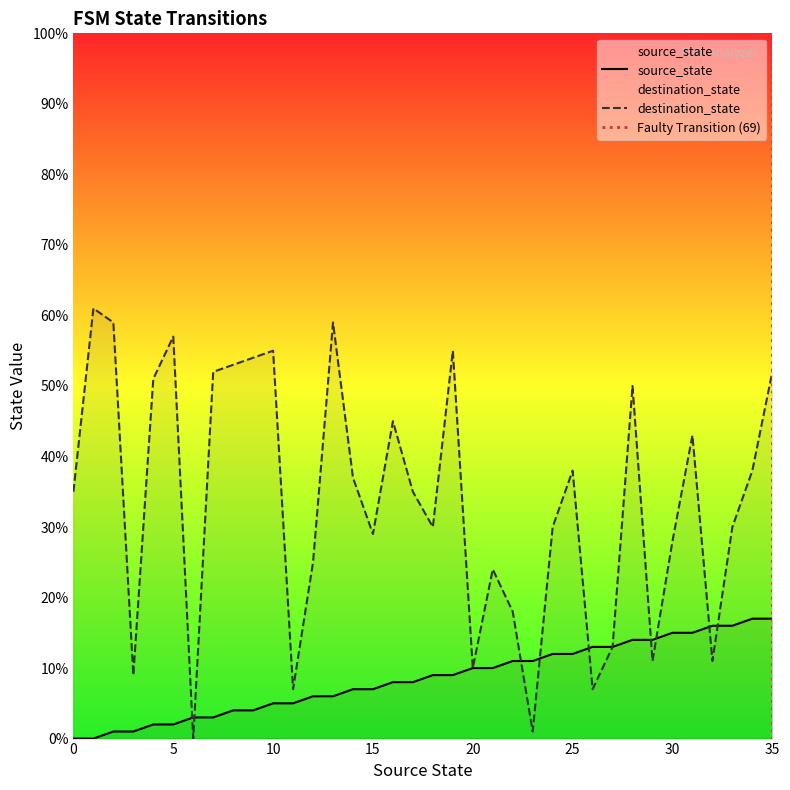

Rank the categories by destination_state value from highest to lowest.

1, 2, 13, 5, 10, 19, 9, 8, 7, 35, 4, 28, 16, 31, 25, 34, 14, 0, 17, 18, 24, 33, 15, 30, 12, 21, 22, 27, 29, 32, 20, 3, 11, 26, 23, 6